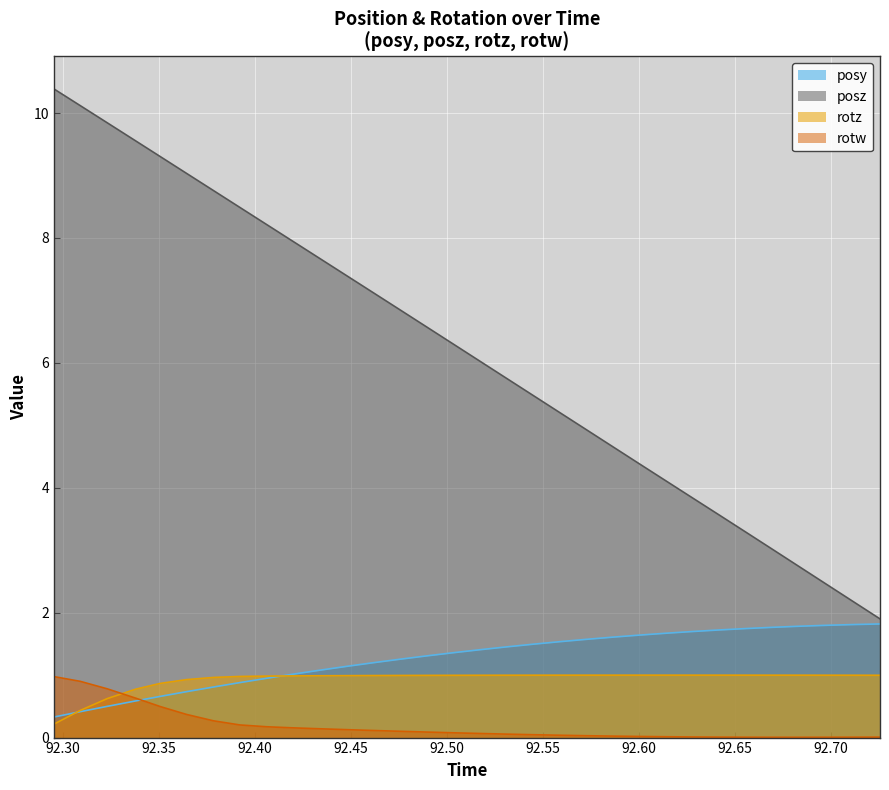

Which series has the largest range (max minus min)?

posz